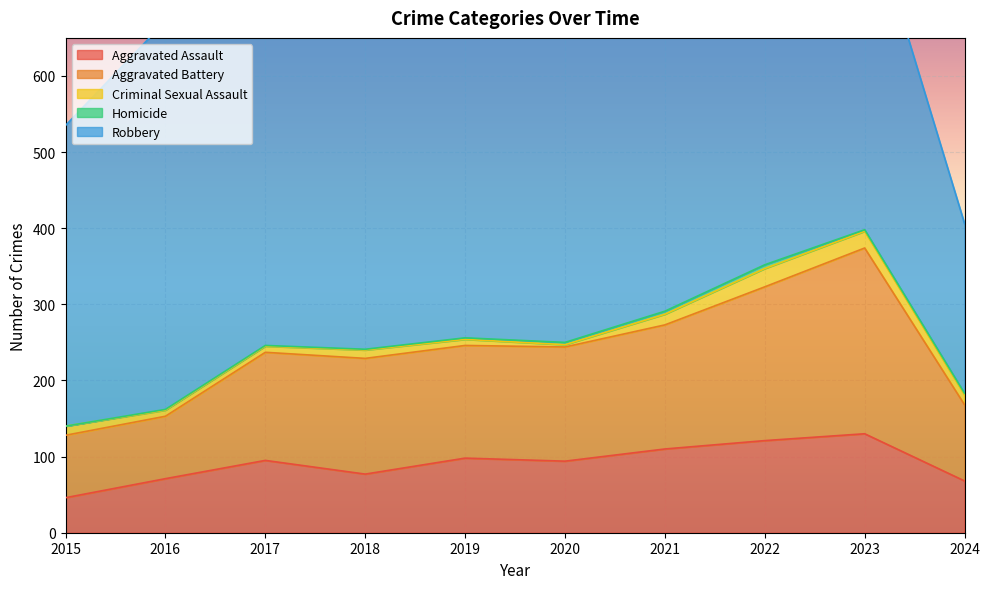

True or false: Criminal Sexual Assault has more than 2 interior local peaks.

False